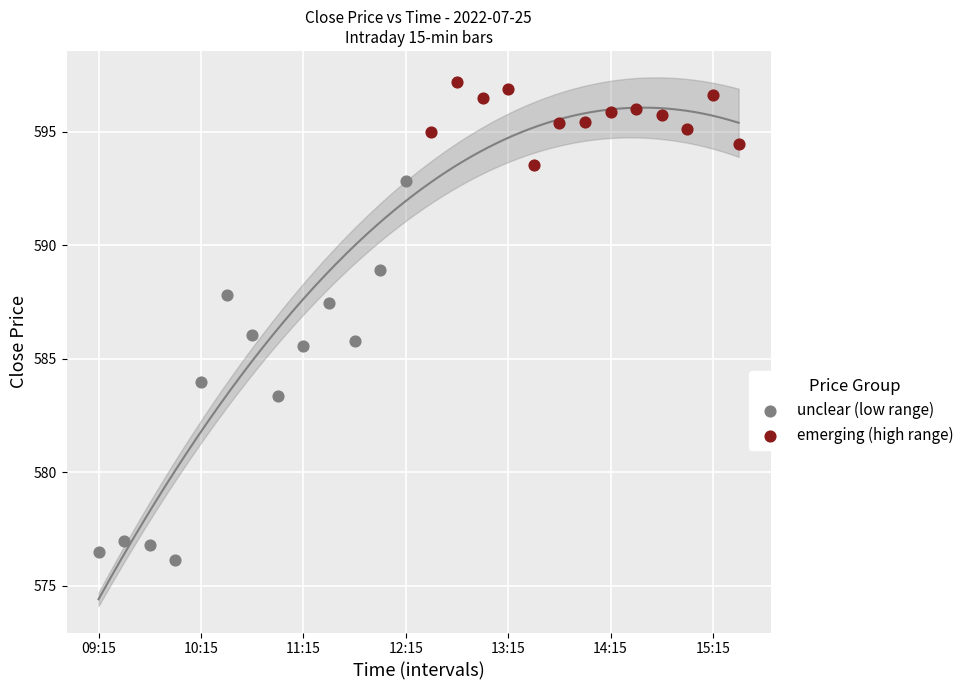

Which series has the largest Y range (max minus min)?

unclear (low range)